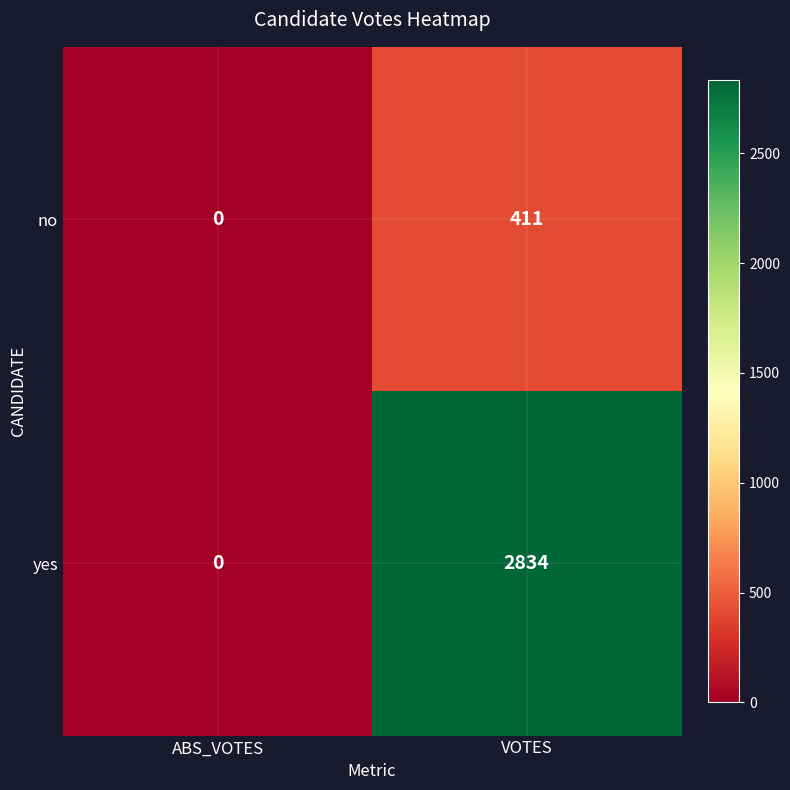

What is the total value across all series at VOTES?

3245